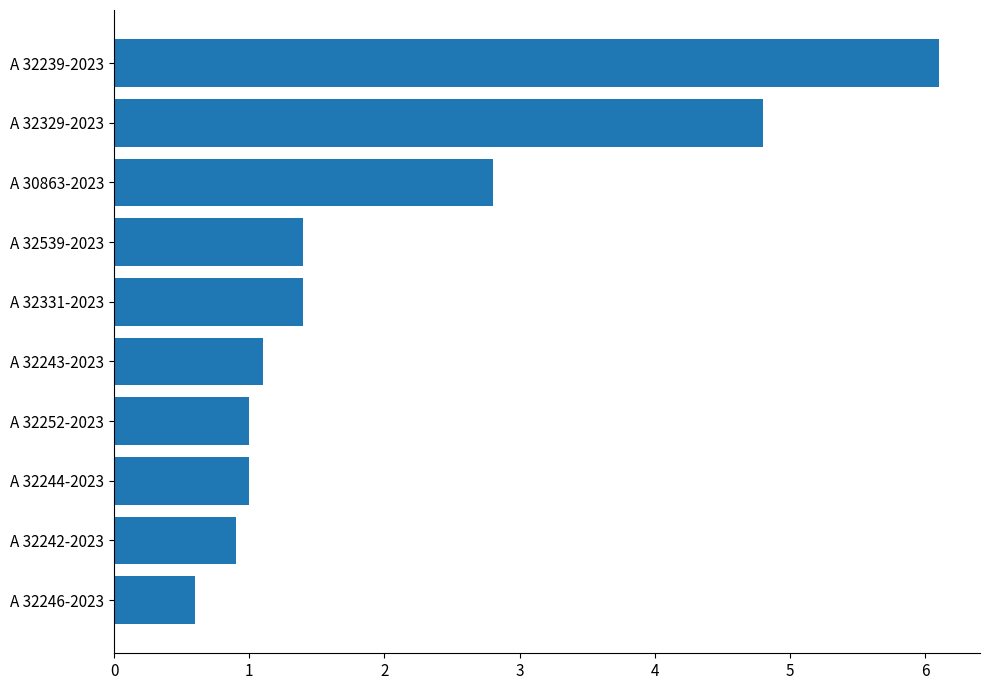

Where is the data nearest to the value 3?

A 30863-2023